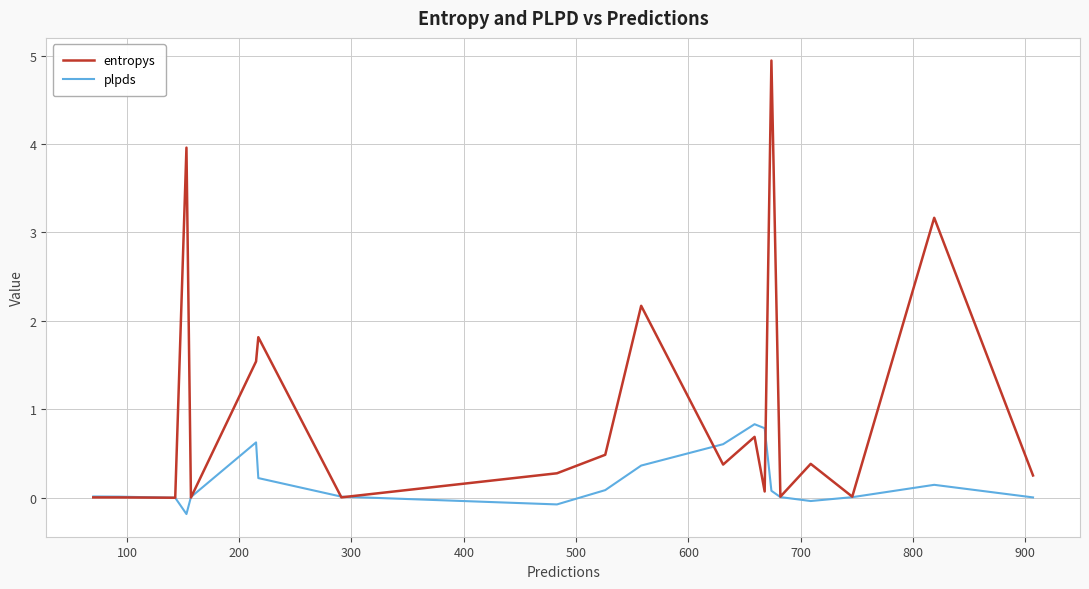

List the series in order of their peak value, highest first.

entropys, plpds